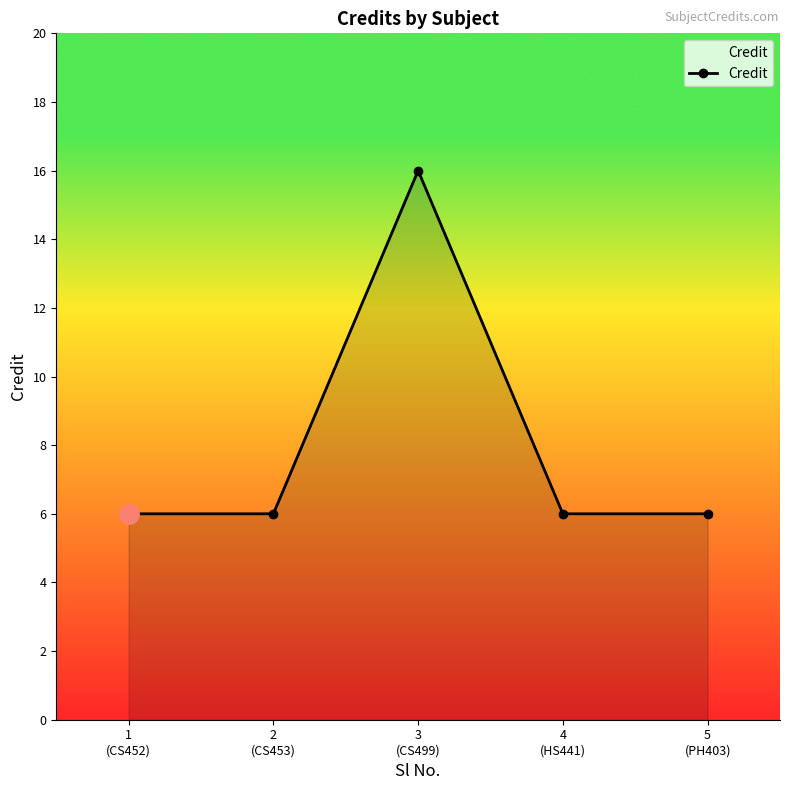

What is the greatest value displayed?

16